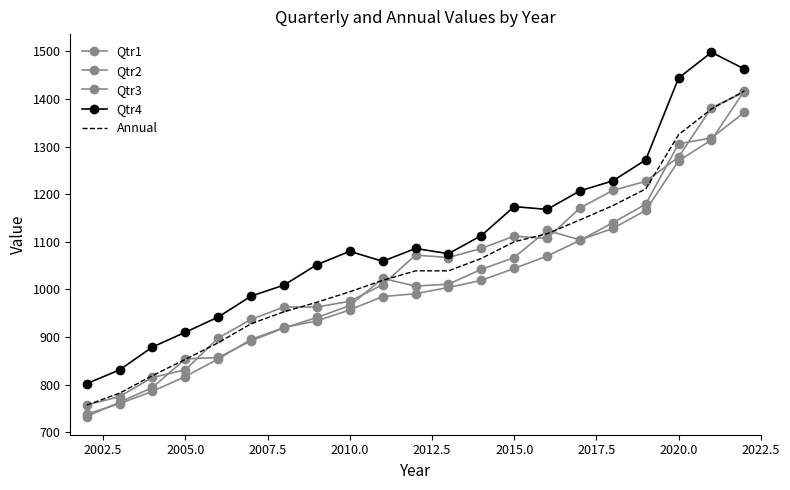

How many data points in Annual are less than 1039?

10